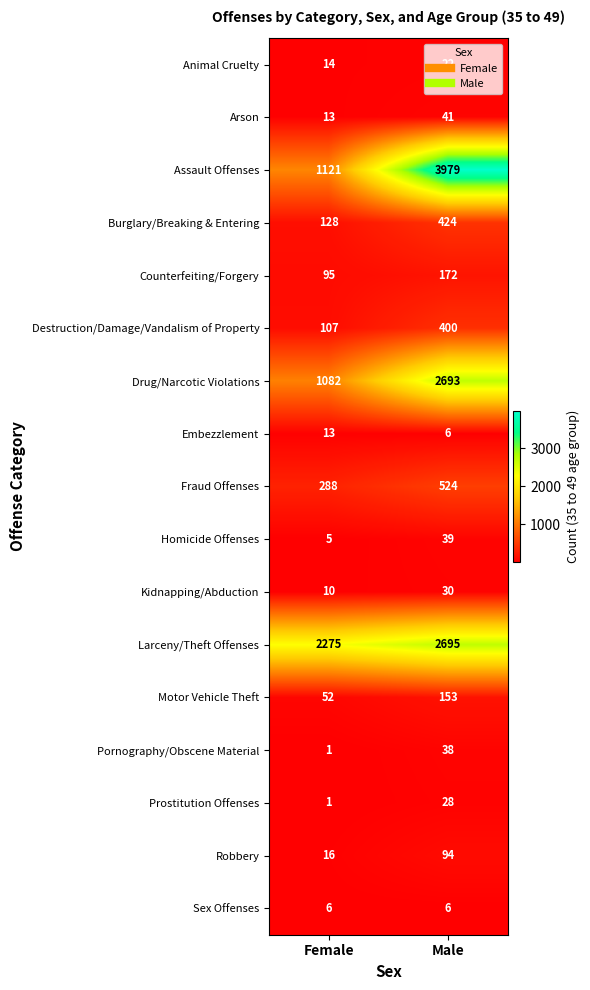

At which label does Motor Vehicle Theft reach its minimum?

Female